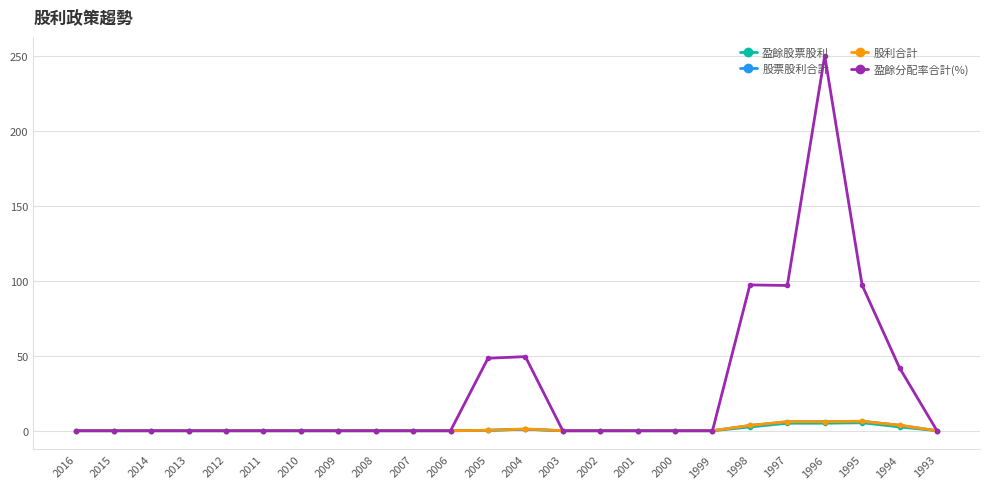

How many lines are shown in the chart?

4